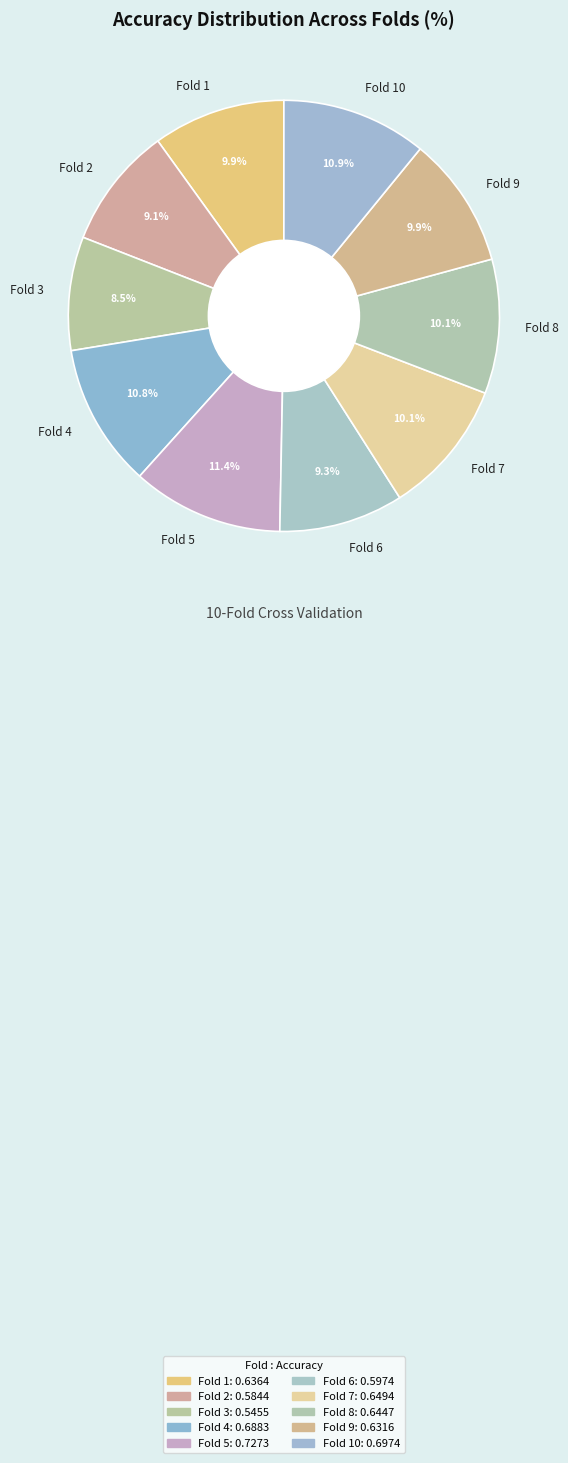

What is the smallest slice in the pie chart?

Fold 3